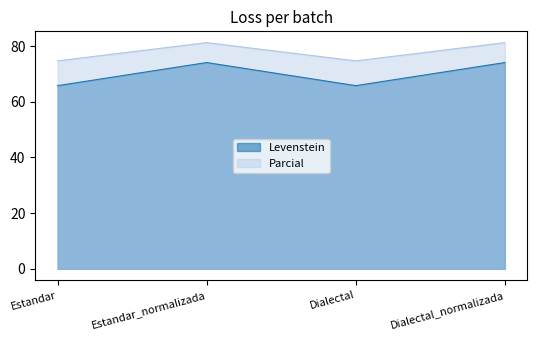

Between Estandar_normalizada and Estandar, which is larger?

Estandar_normalizada